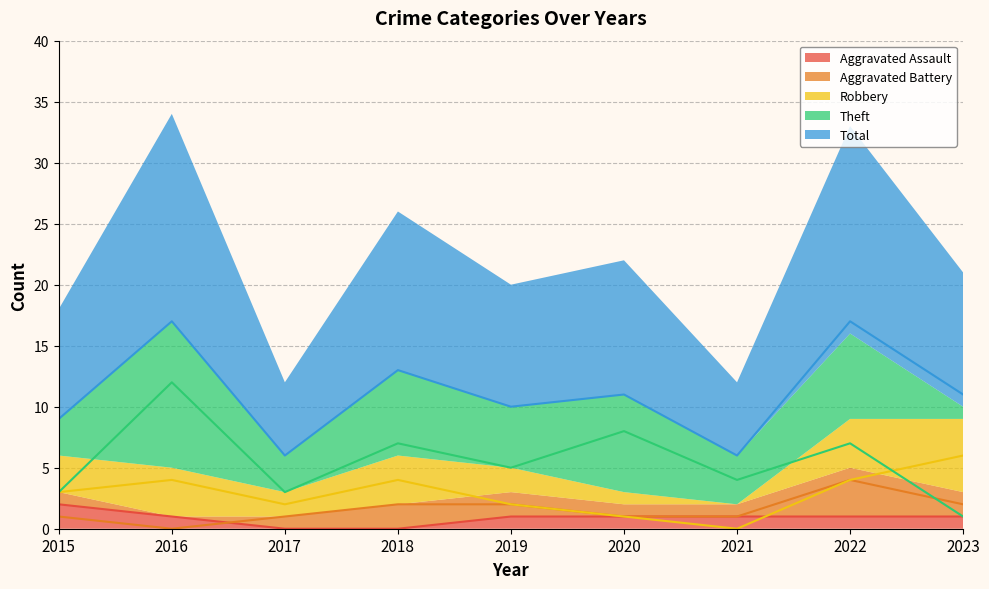

How many lines are shown in the chart?

5